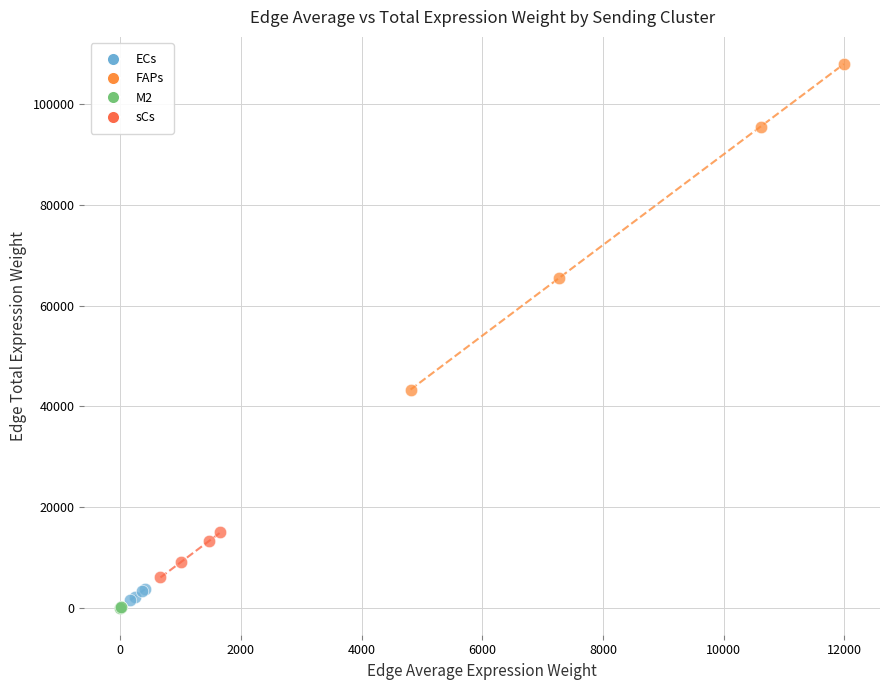

Which series has the largest Y range (max minus min)?

FAPs